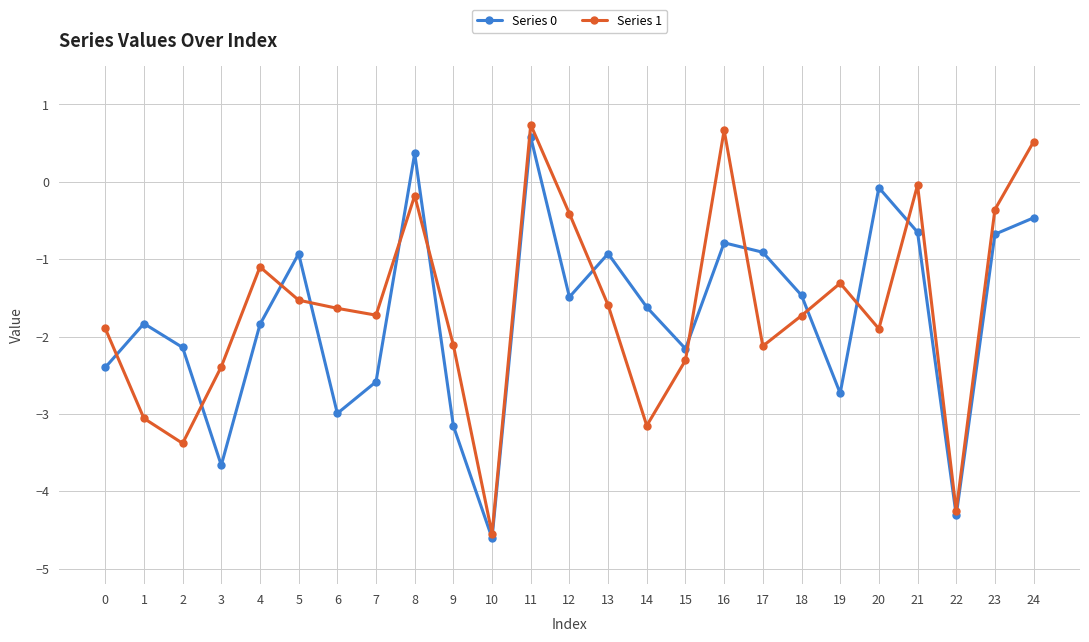

What is the maximum value shown in the chart?

0.7